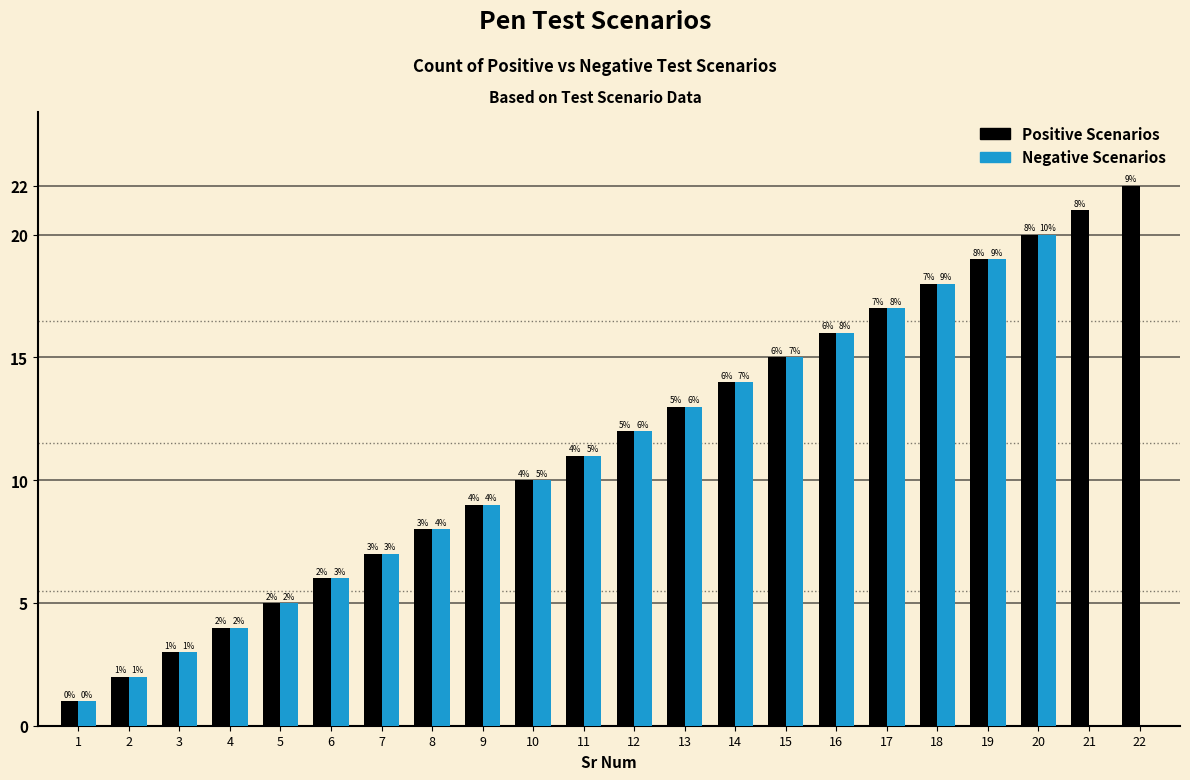

Reading left to right, list all the values displayed in this chart.

Positive Scenarios: 1	2	3	4	5	6	7	8	9	10	11	12	13	14	15	16	17	18	19	20	21	22
Negative Scenarios: 1	2	3	4	5	6	7	8	9	10	11	12	13	14	15	16	17	18	19	20	0	0